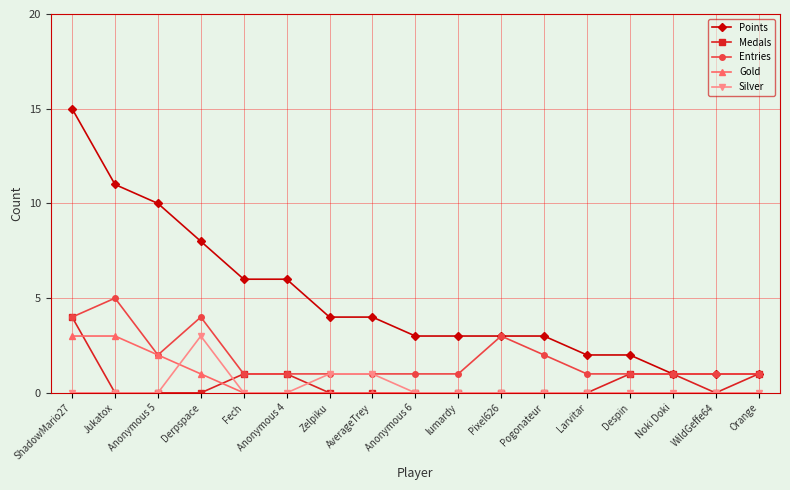

Which label corresponds to the largest value in the chart?

ShadowMario27